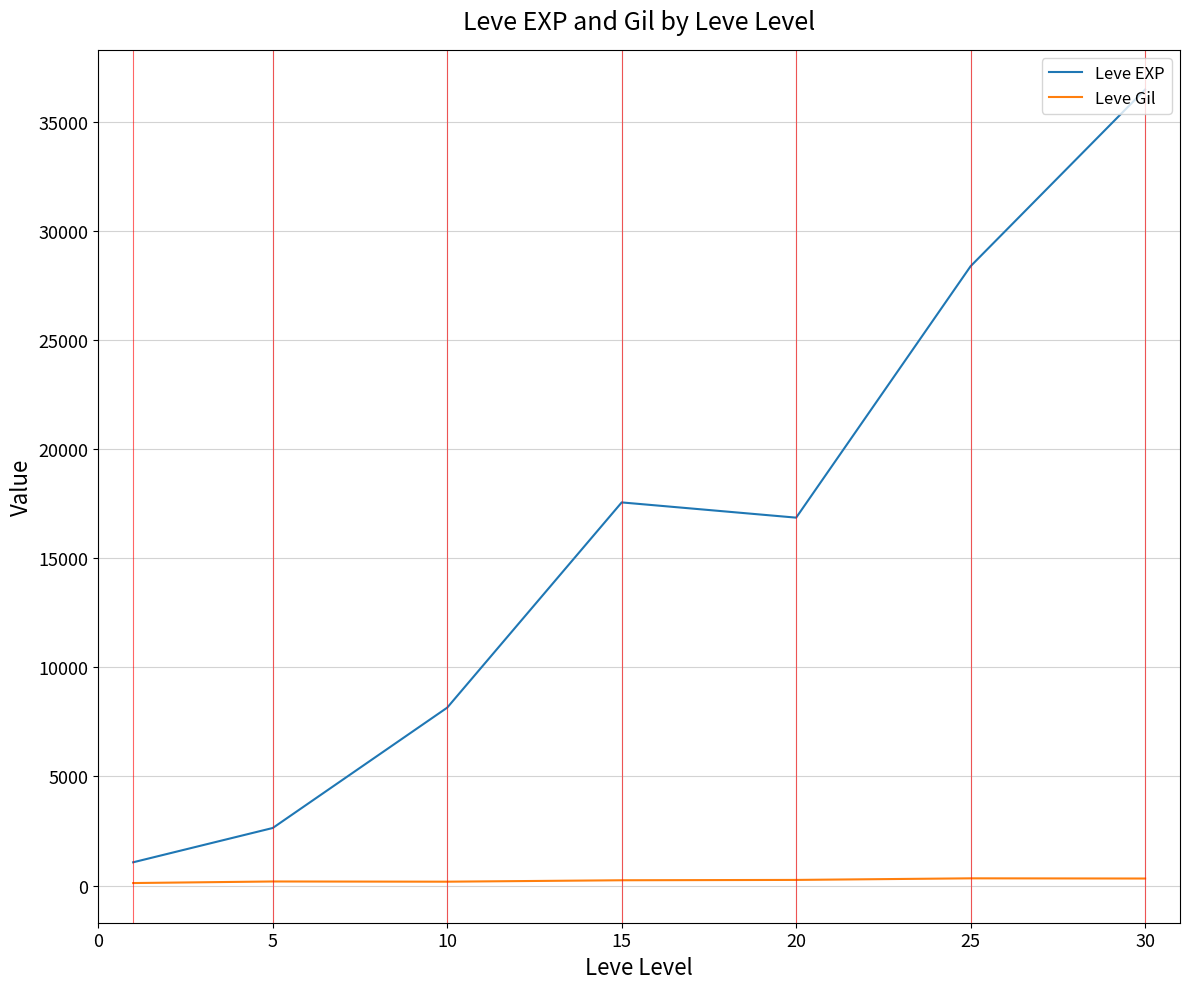

Which series has the largest total across all categories?

Leve EXP